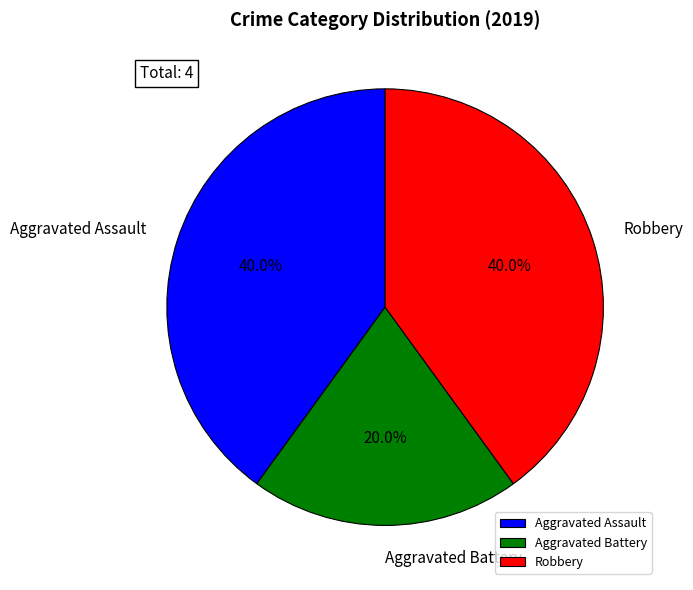

Approximately how many times larger is the value at Aggravated Assault compared to Robbery?

1.0